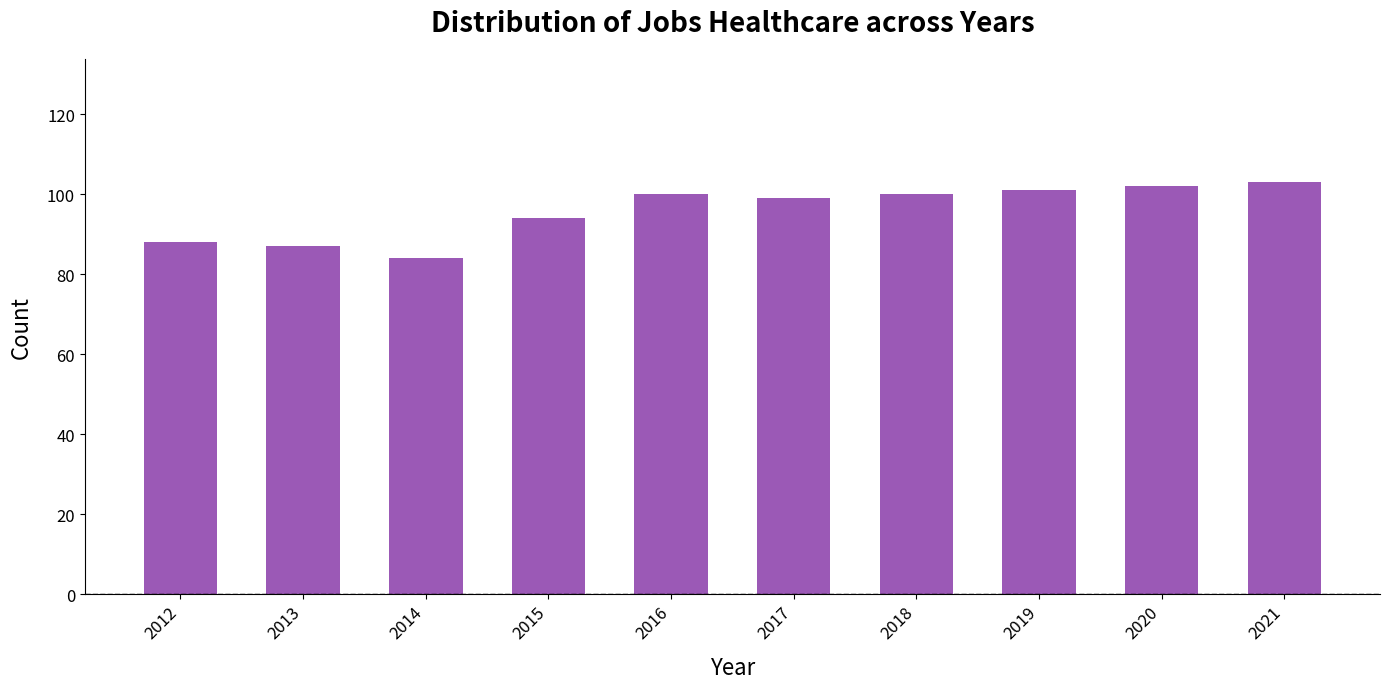

Count the number of categories in the chart.

10